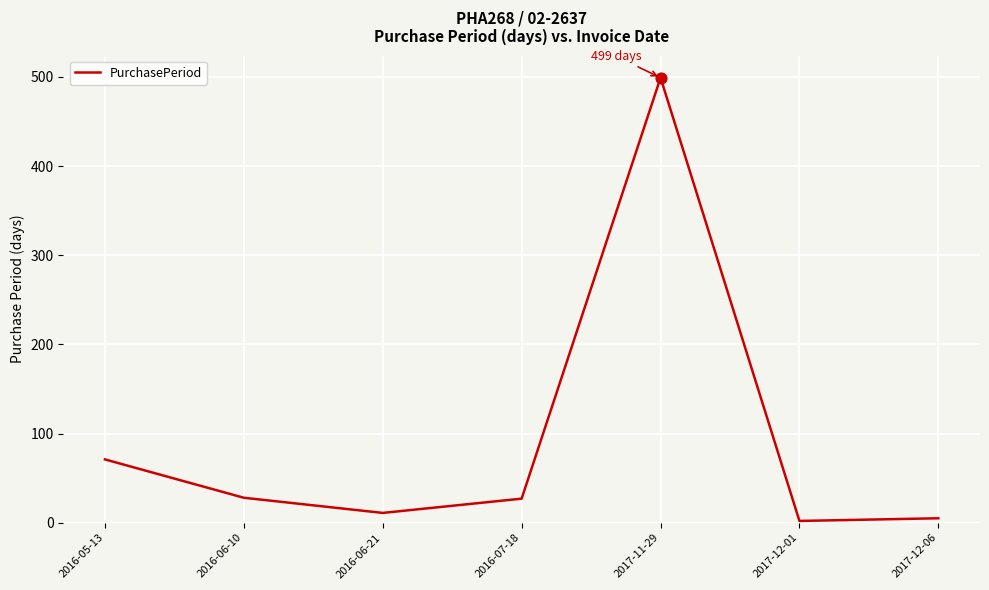

What is the change in value from 2016-05-13 to 2017-11-29?

+428